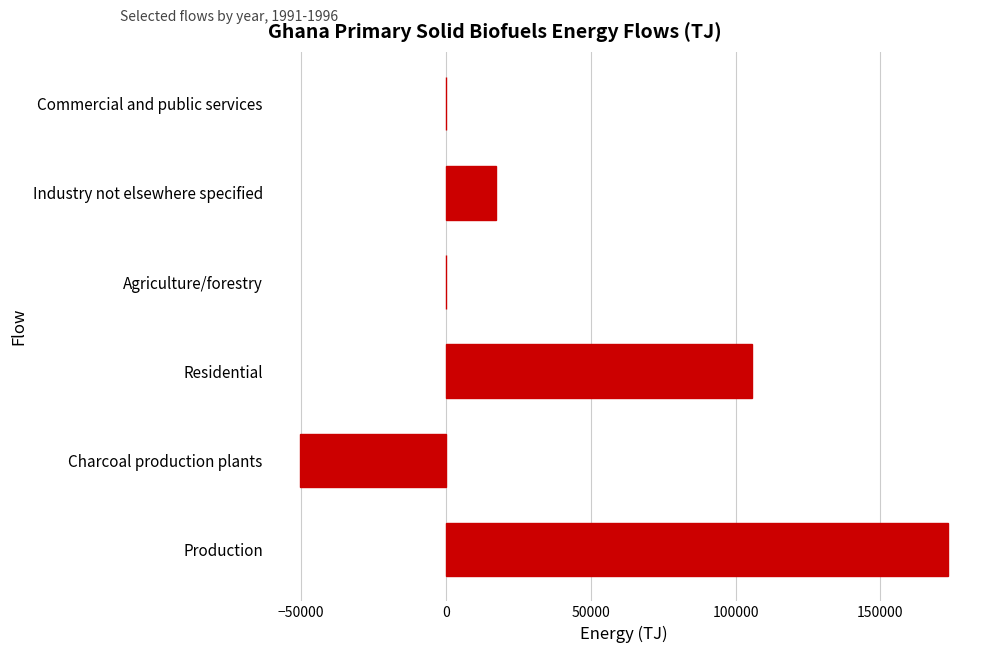

Reading bottom to top, what are all the values shown in this chart?

Production=173194.0	Charcoal production plants=-50409.1	Residential=105605.1	Agriculture/forestry=0.0	Industry not elsewhere specified=17179.8	Commercial and public services=0.0